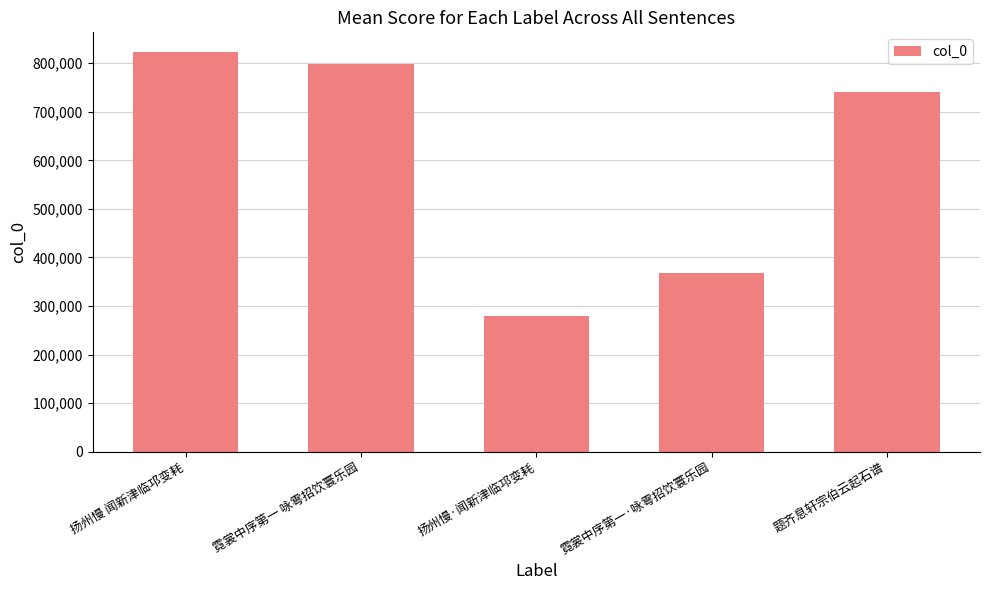

What is the difference between the maximum and minimum values?

543230